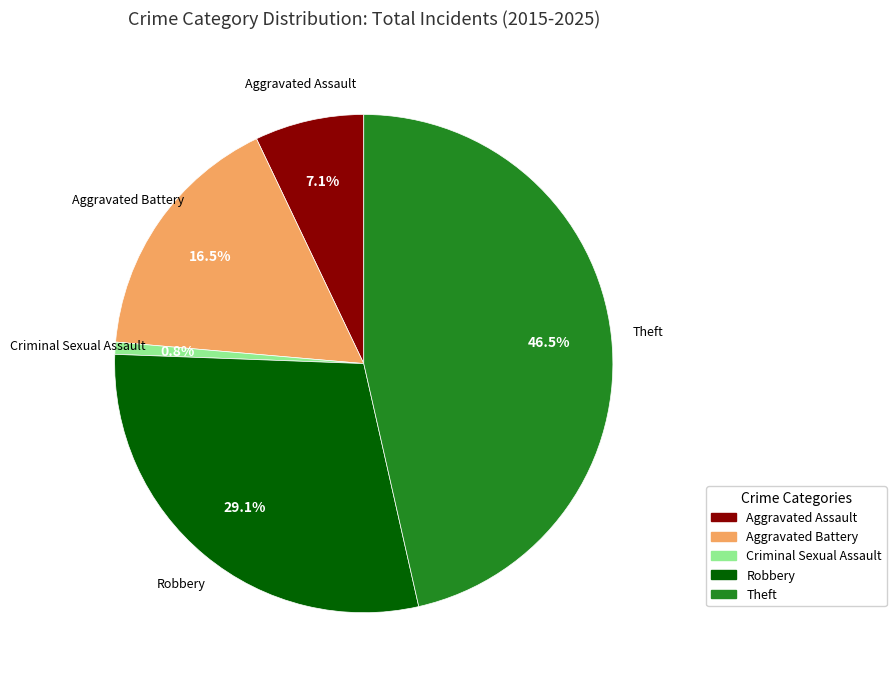

The Robbery slice represents 42% of the pie. True or false?

False